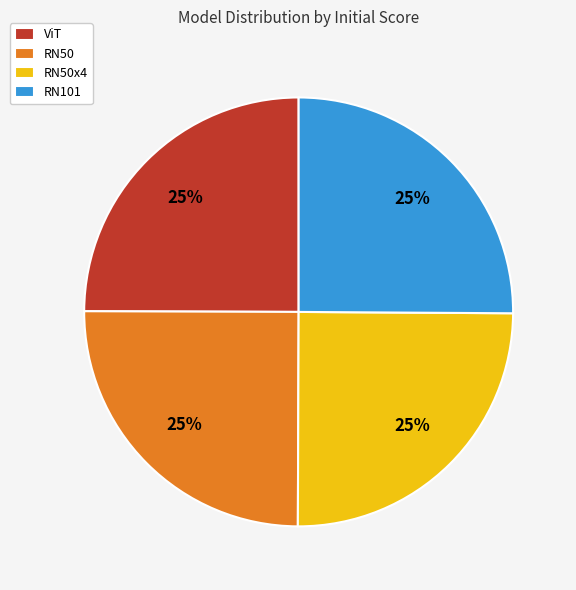

To the nearest percent, what is the combined percentage of RN50x4 and RN50?

50%